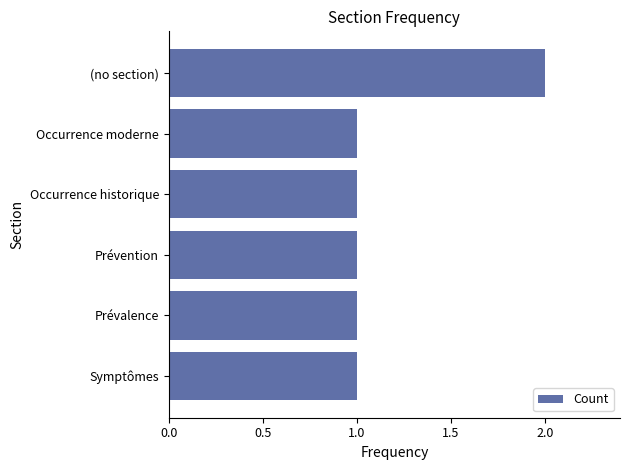

What is the sum of all values?

7